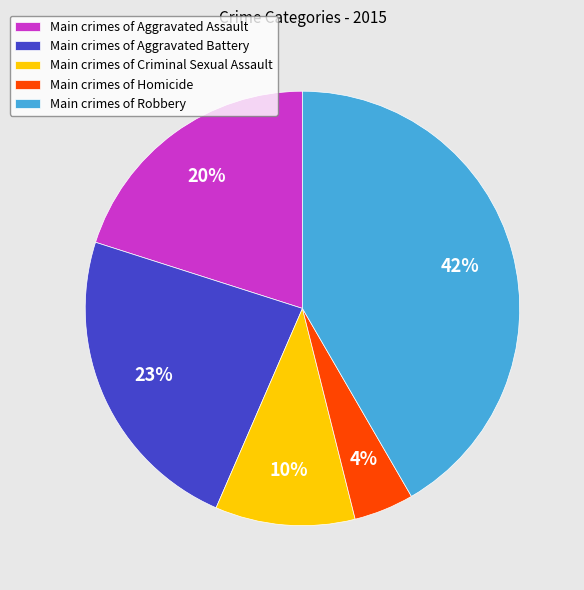

Do Main crimes of Robbery and Main crimes of Homicide together represent more than half of the pie?

No